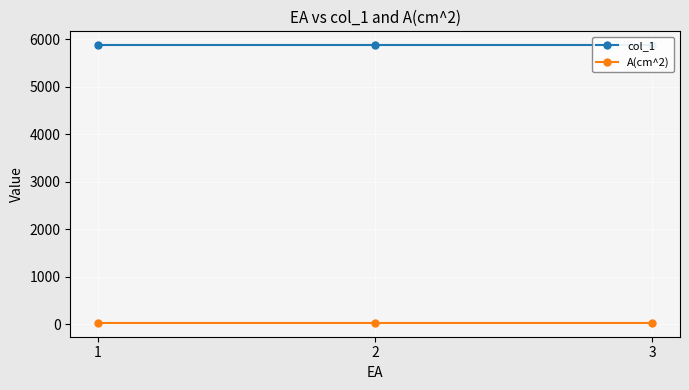

What is the difference between the highest and lowest values at 3?

5847.3